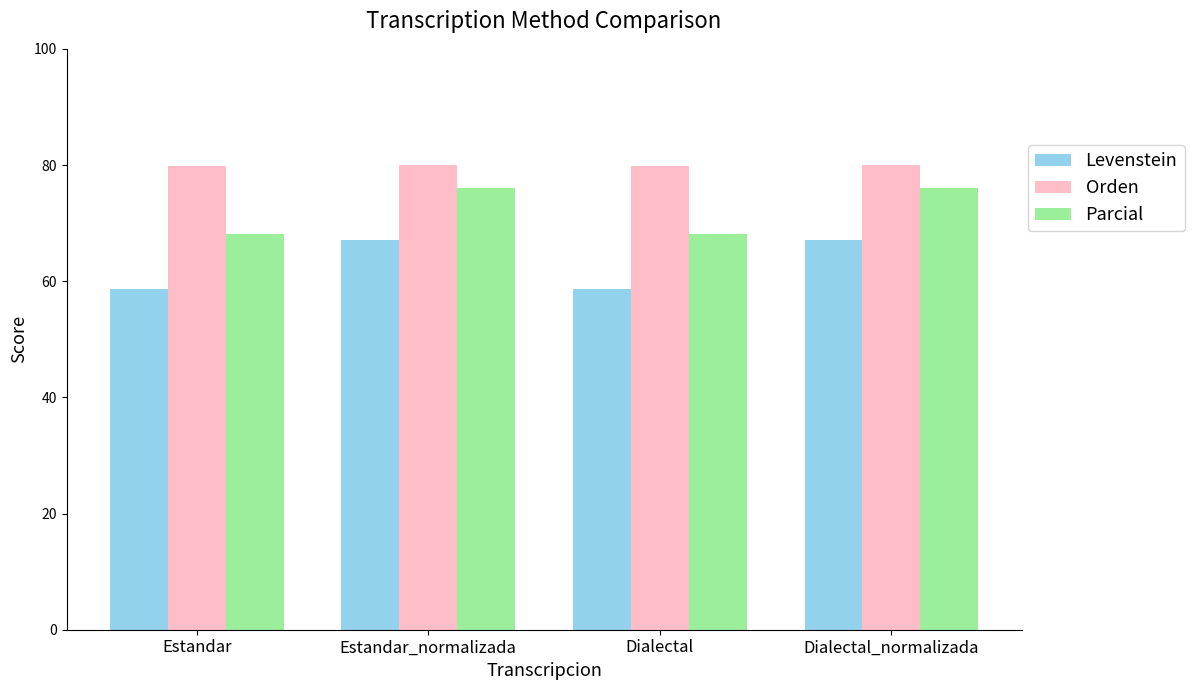

What is the value of the Parcial bar at the 2nd from the left?

76.0